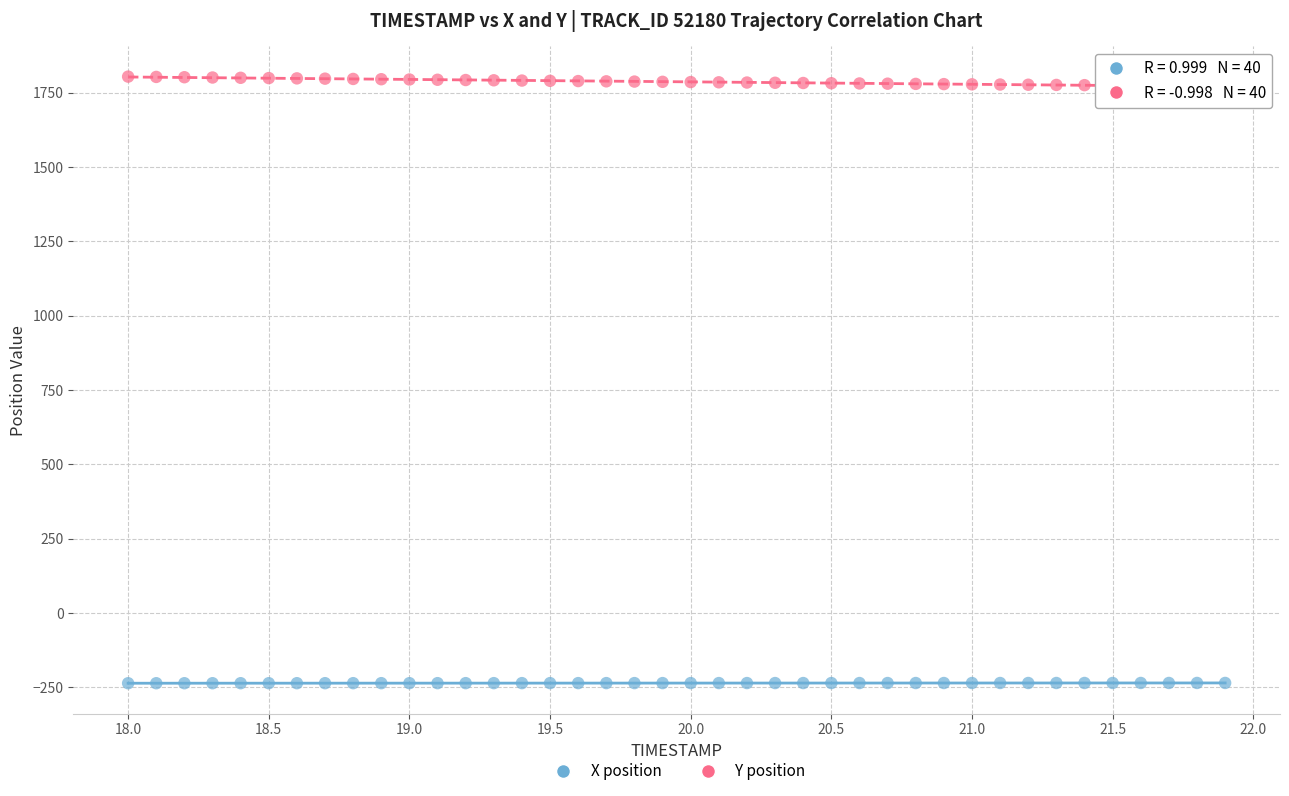

Across all data points, what is the range of X values (max minus min)?

3.9